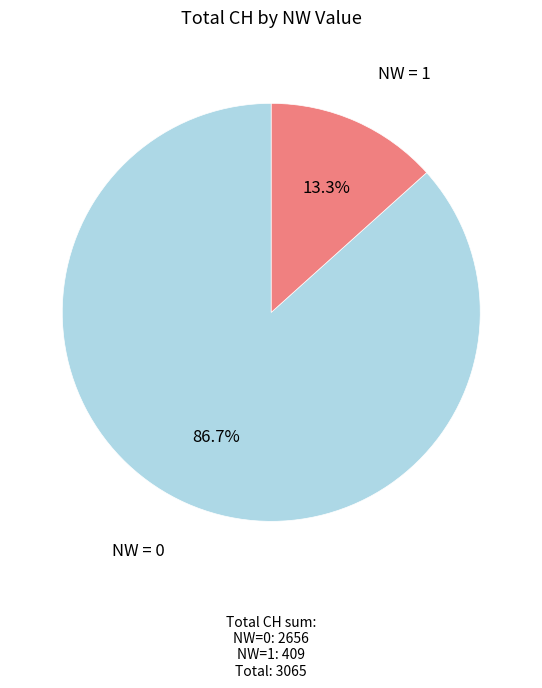

Approximately how many times larger is the value at NW = 0 compared to NW = 1?

6.5